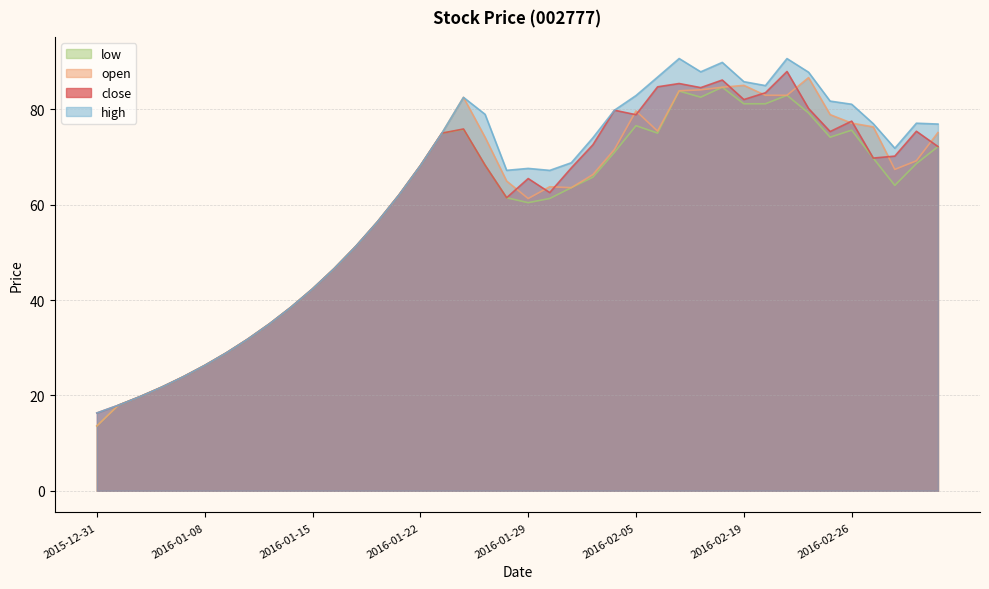

Reading right to left, what are all the values shown in this chart?

close: 72.2	75.4	70.2	69.8	77.5	75.4	80.2	87.9	83.5	82.1	86.2	84.6	85.4	84.7	78.9	79.8	72.6	67.7	62.5	65.5	61.5	68.3	75.9	75.0	68.2	62.0	56.4	51.2	46.6	42.3	38.5	35.0	31.8	28.9	26.3	23.9	21.7	19.7	17.9	16.3
open: 75.1	69.2	67.4	76.3	77.1	78.9	86.7	83.0	83.0	85.0	84.6	84.1	83.9	75.4	79.7	71.6	66.3	63.6	63.8	61.3	65.0	74.2	82.5	75.0	68.2	62.0	56.4	51.2	46.6	42.3	38.5	35.0	31.8	28.9	26.3	23.9	21.7	19.7	17.9	13.6
high: 76.9	77.1	71.9	77.0	81.1	81.7	87.8	90.7	85.0	85.8	89.9	87.9	90.7	86.8	82.9	79.8	74.0	68.8	67.2	67.6	67.2	79.0	82.5	75.0	68.2	62.0	56.4	51.2	46.6	42.3	38.5	35.0	31.8	28.9	26.3	23.9	21.7	19.7	17.9	16.3
low: 72.2	68.6	64.1	69.8	75.6	74.2	79.2	83.0	81.2	81.2	84.6	82.6	83.8	75.0	76.6	71.0	65.8	63.6	61.3	60.4	61.5	68.3	75.8	75.0	68.2	62.0	56.4	51.2	46.6	42.3	38.5	35.0	31.8	28.9	26.3	23.9	21.7	19.7	17.9	13.6